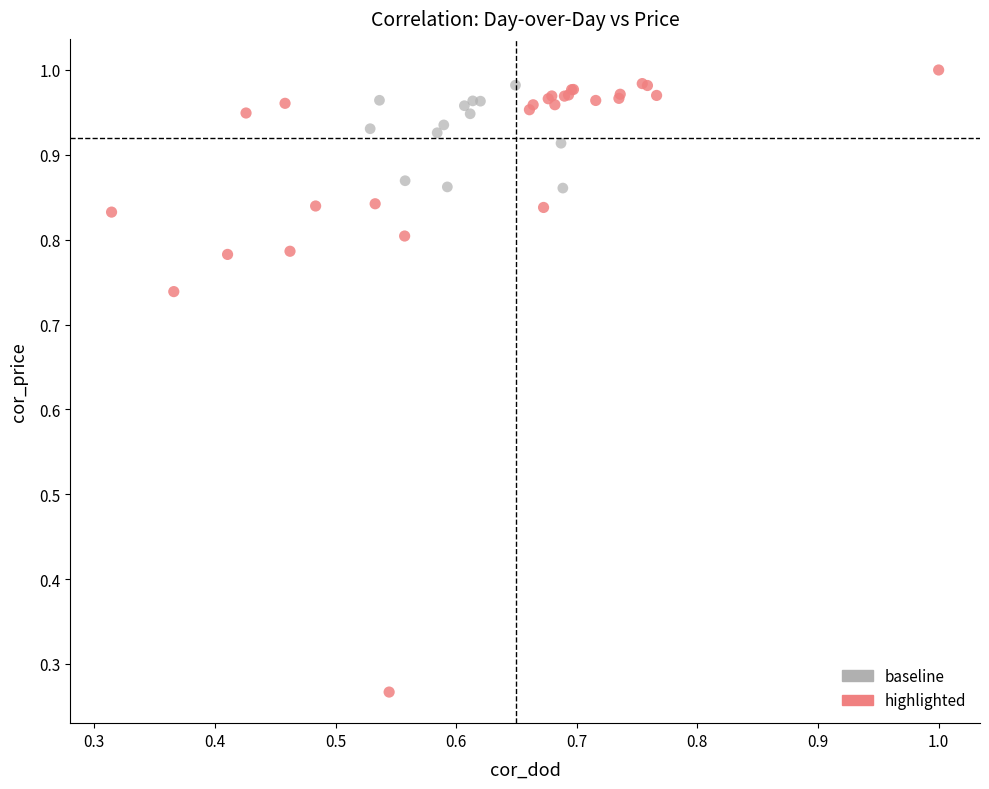

Which series has the widest spread of Y values?

highlighted